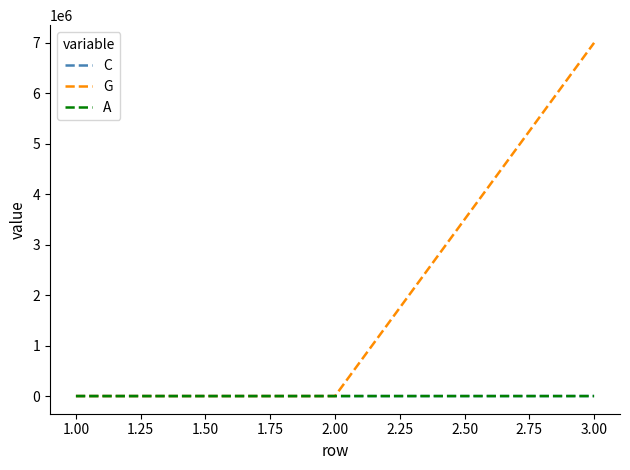

At which category is the sum across all series the highest?

3.00